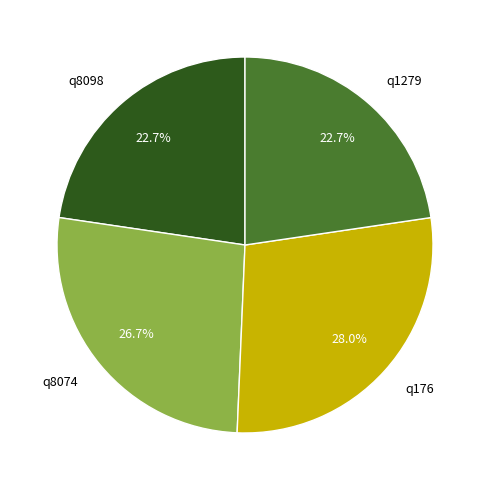

Is there a majority slice in this chart?

No